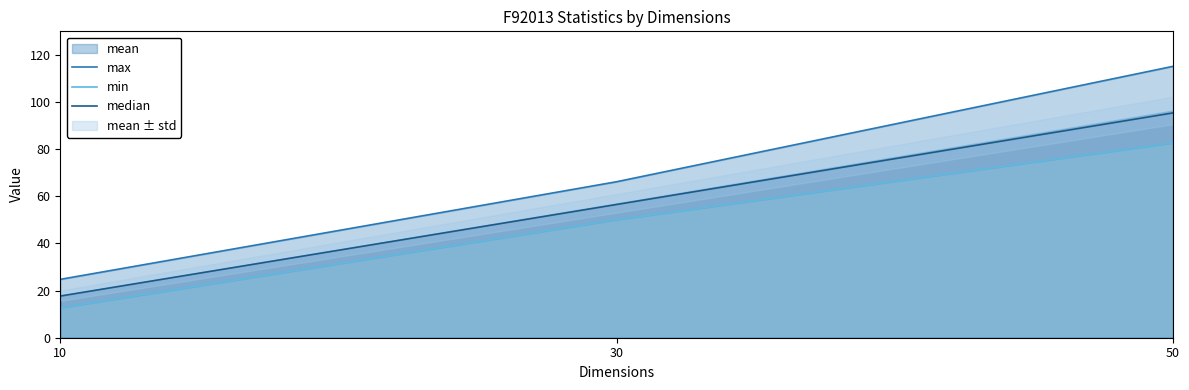

Where is max nearest to the value 69?

30